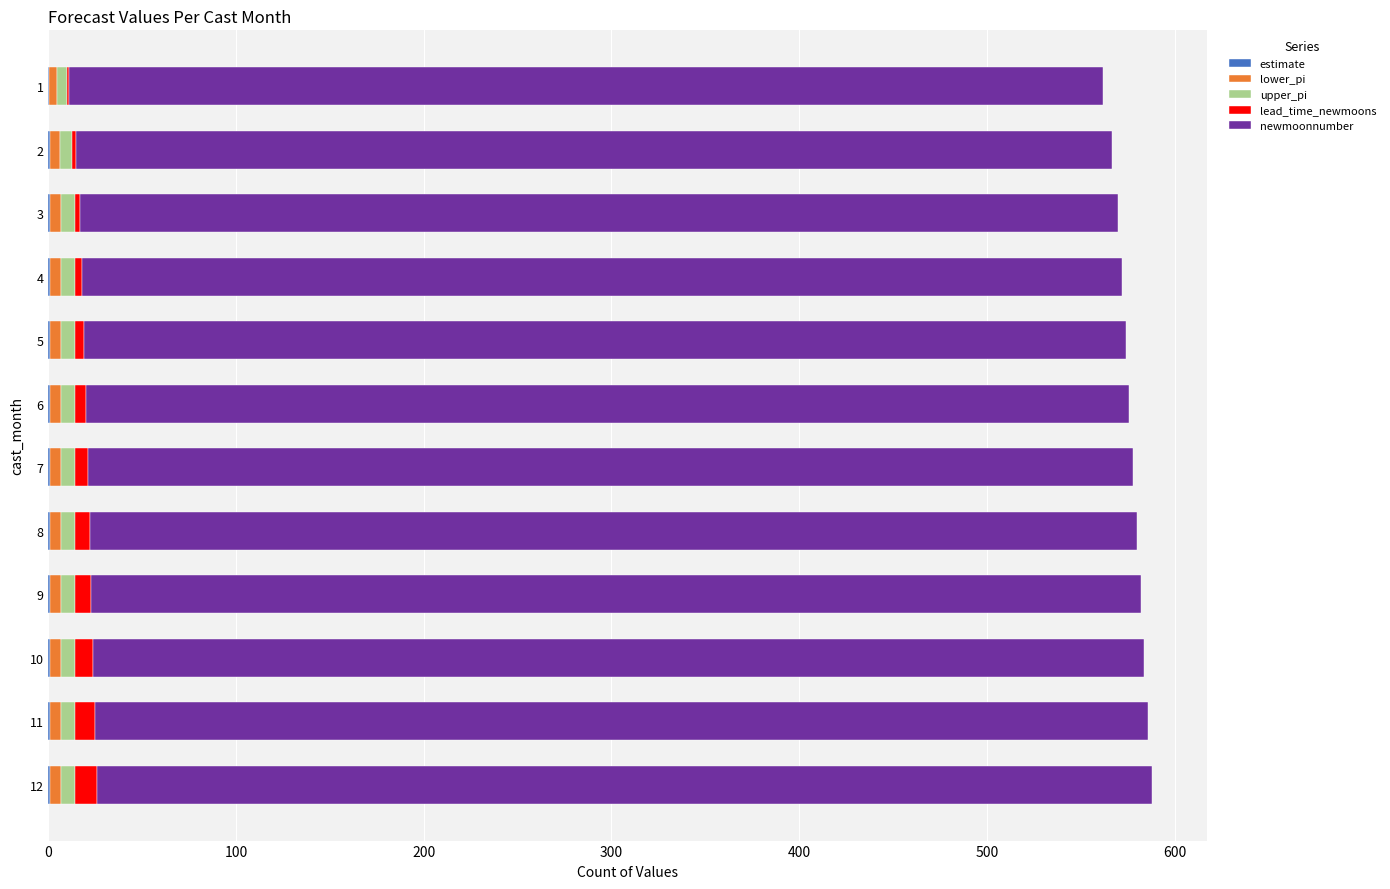

Count the number of data series in this chart.

5